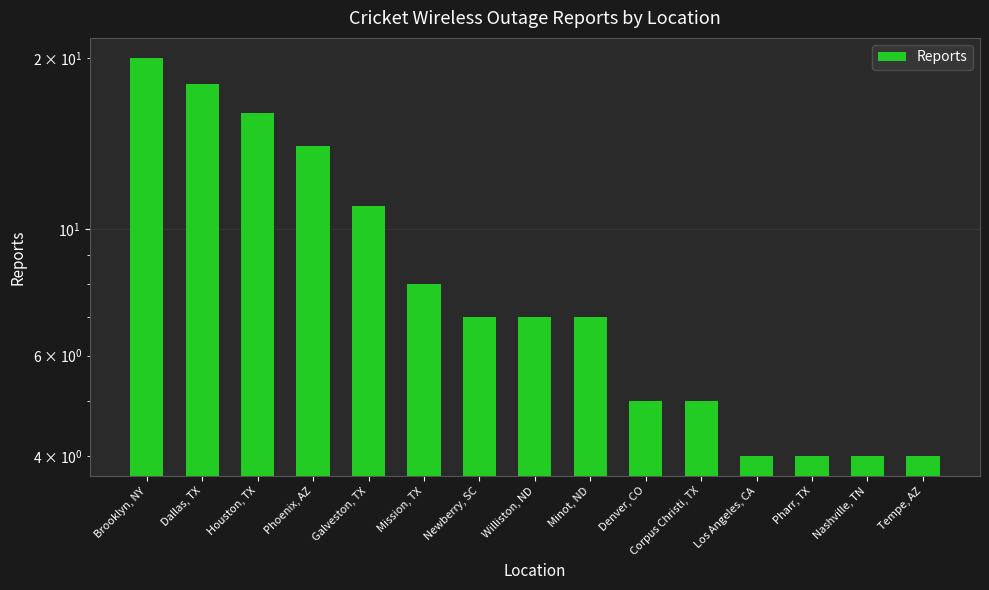

True or false: the data shows 18 at Dallas, TX.

True